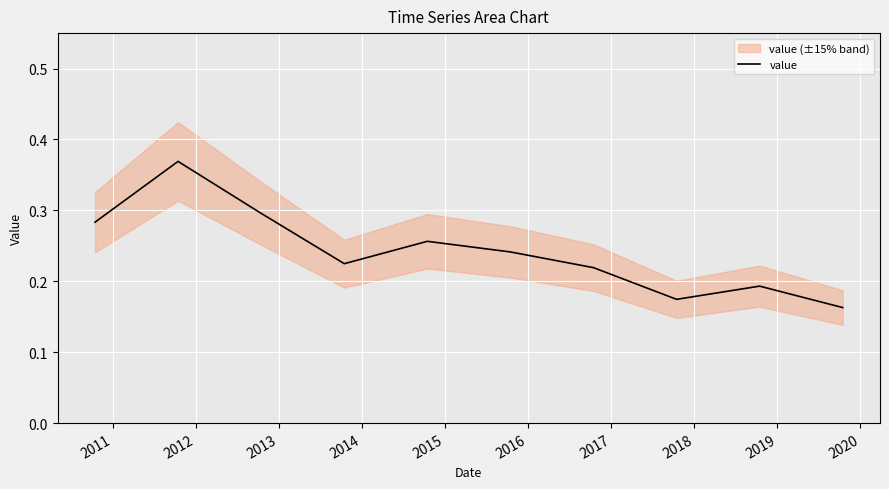

How many lines are shown in the chart?

1